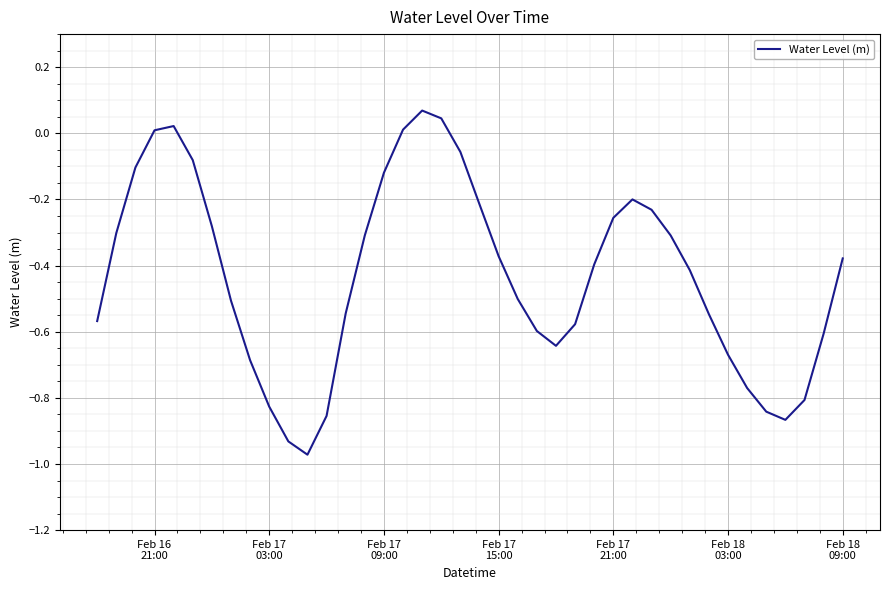

What is the difference between the maximum and minimum values?

1.0